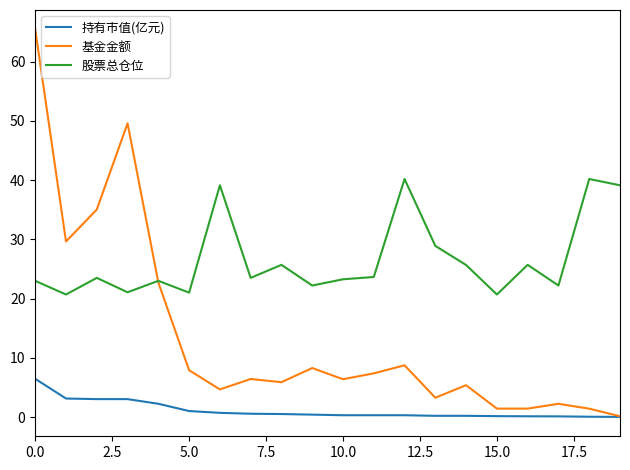

How many intersections are there between 股票总仓位 and 基金金额?

1